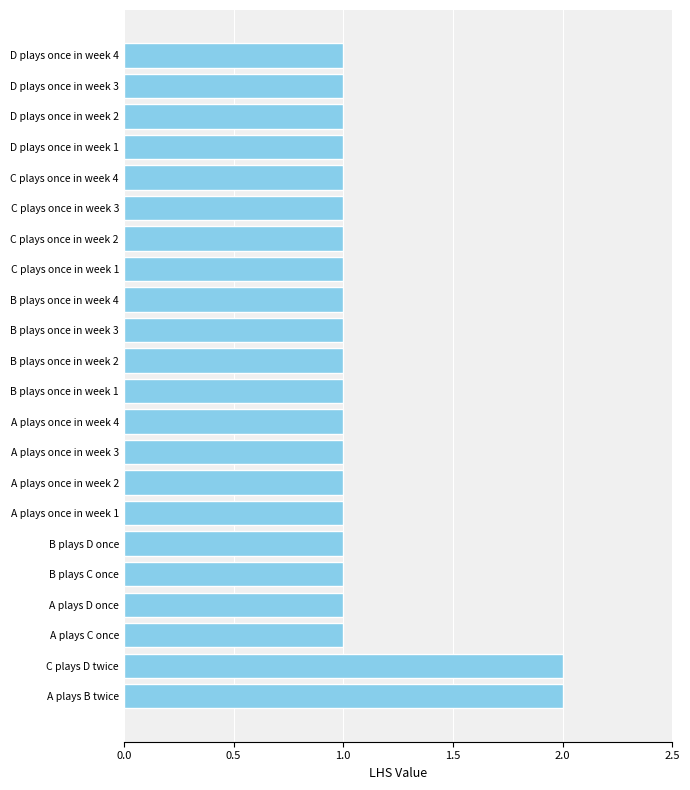

What is the greatest value displayed?

2